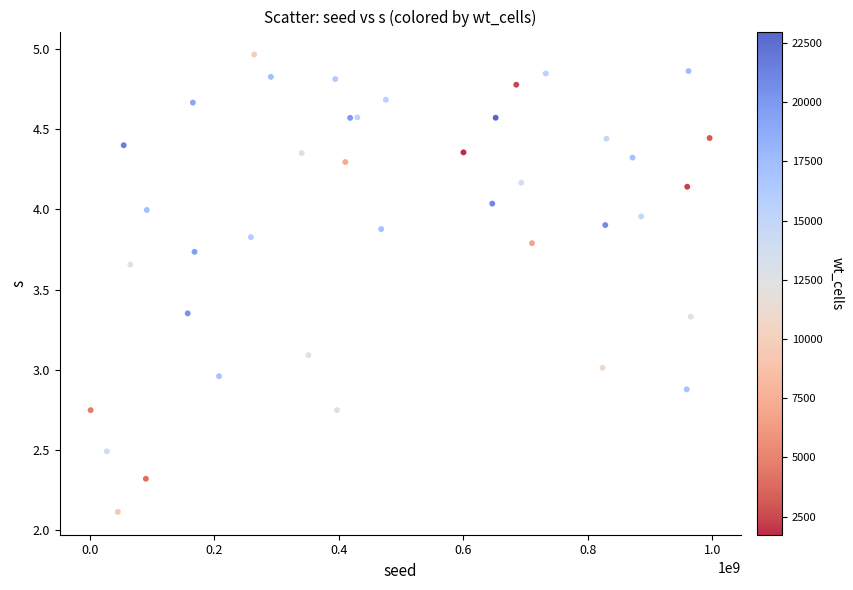

What is the range of Y values (max minus min)?

2.9